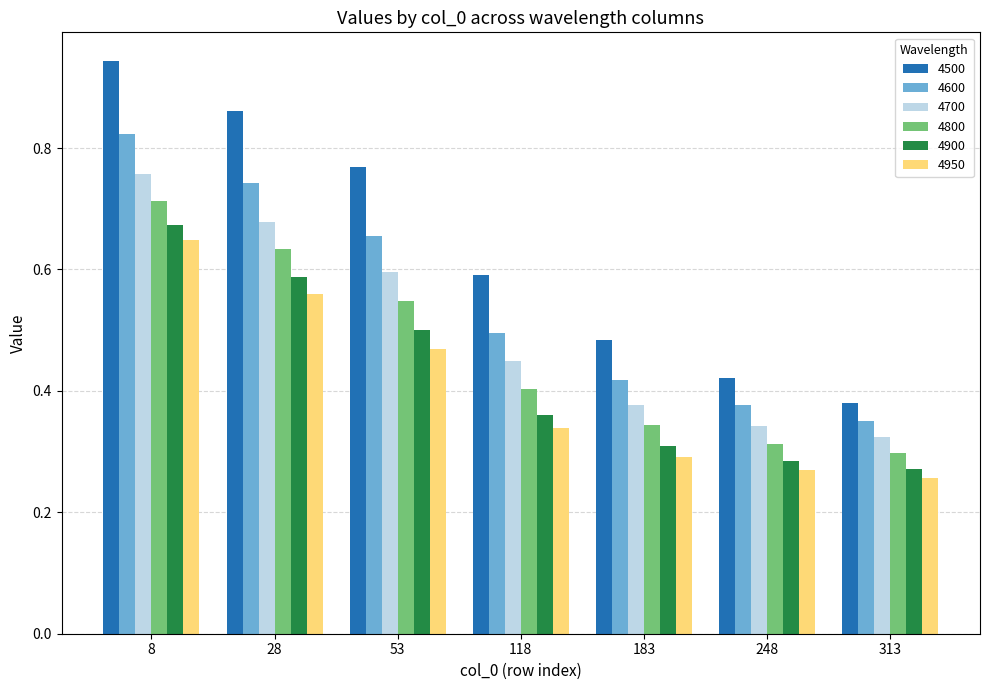

At which label does 4500 reach its minimum?

313